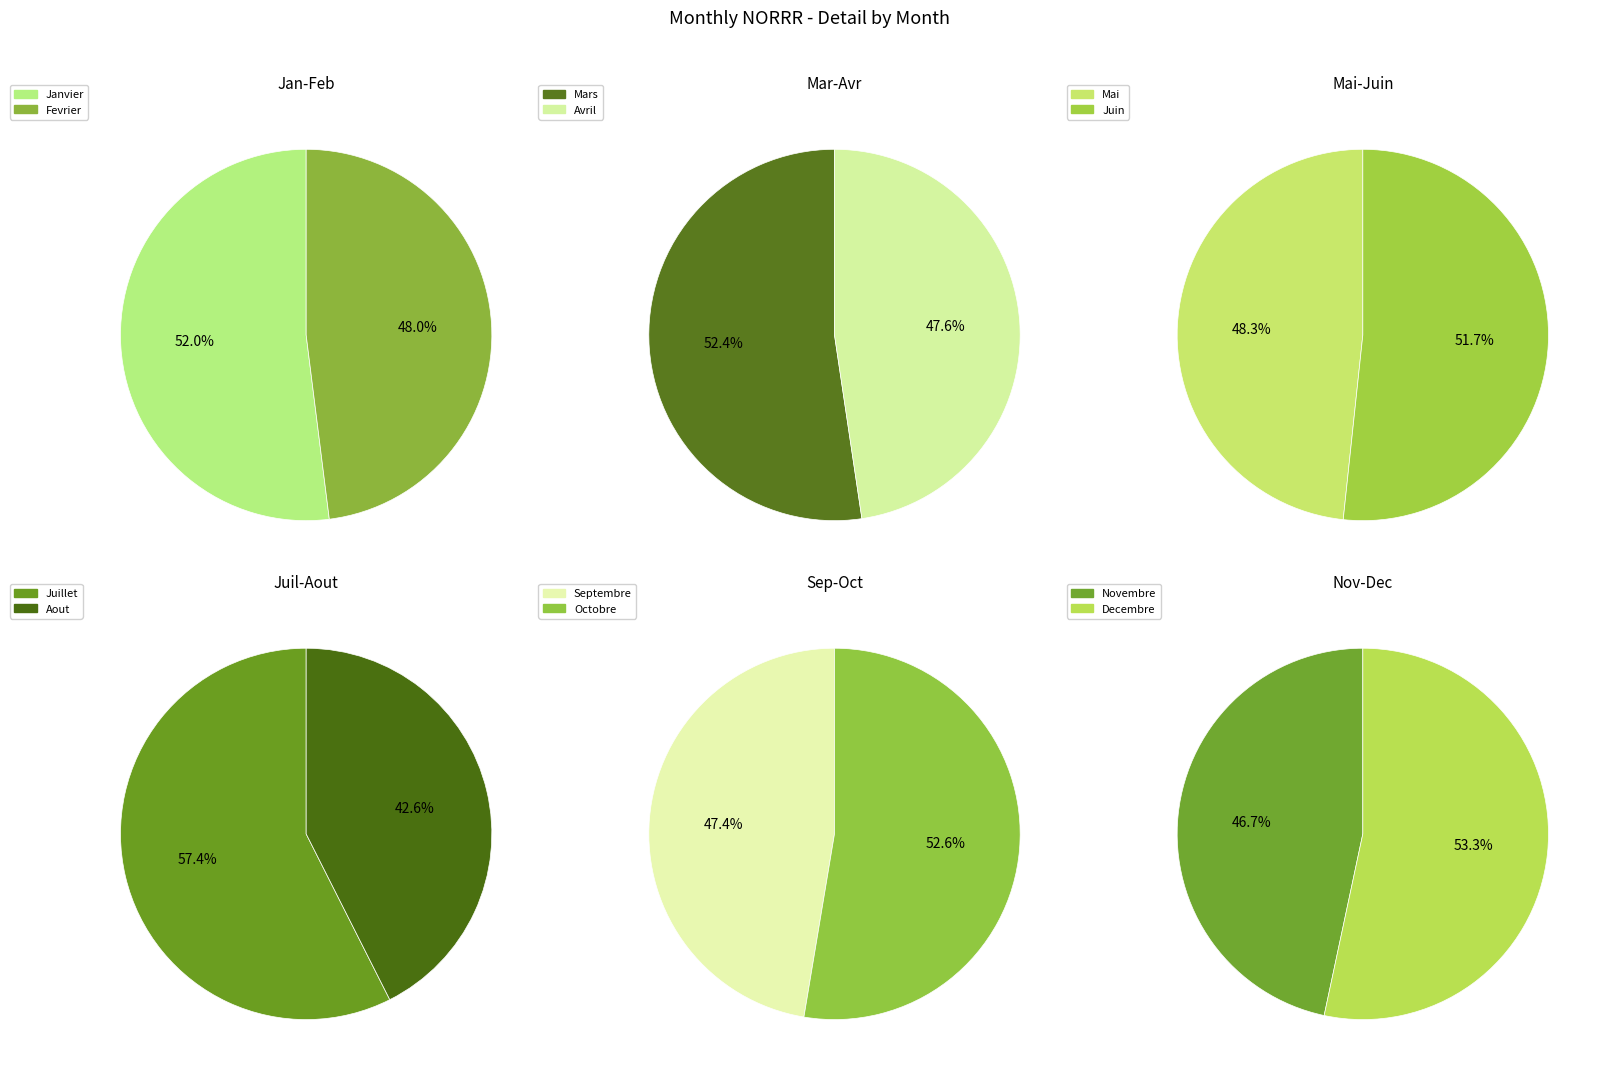

Does any single category account for the majority?

No